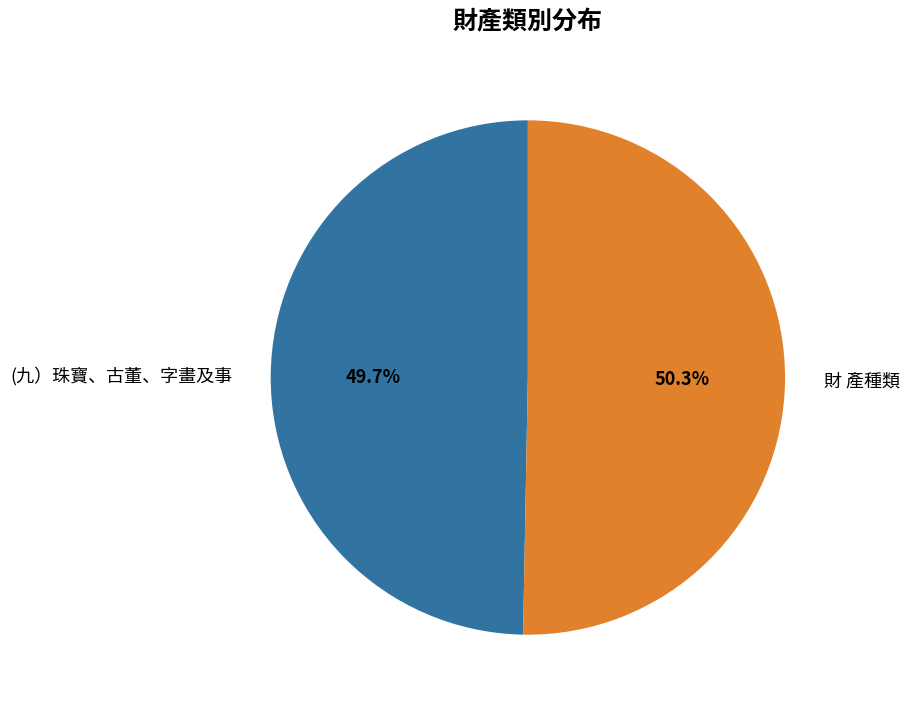

How much of the chart is everything except (九）珠寶、古董、字畫及事?

50.3%